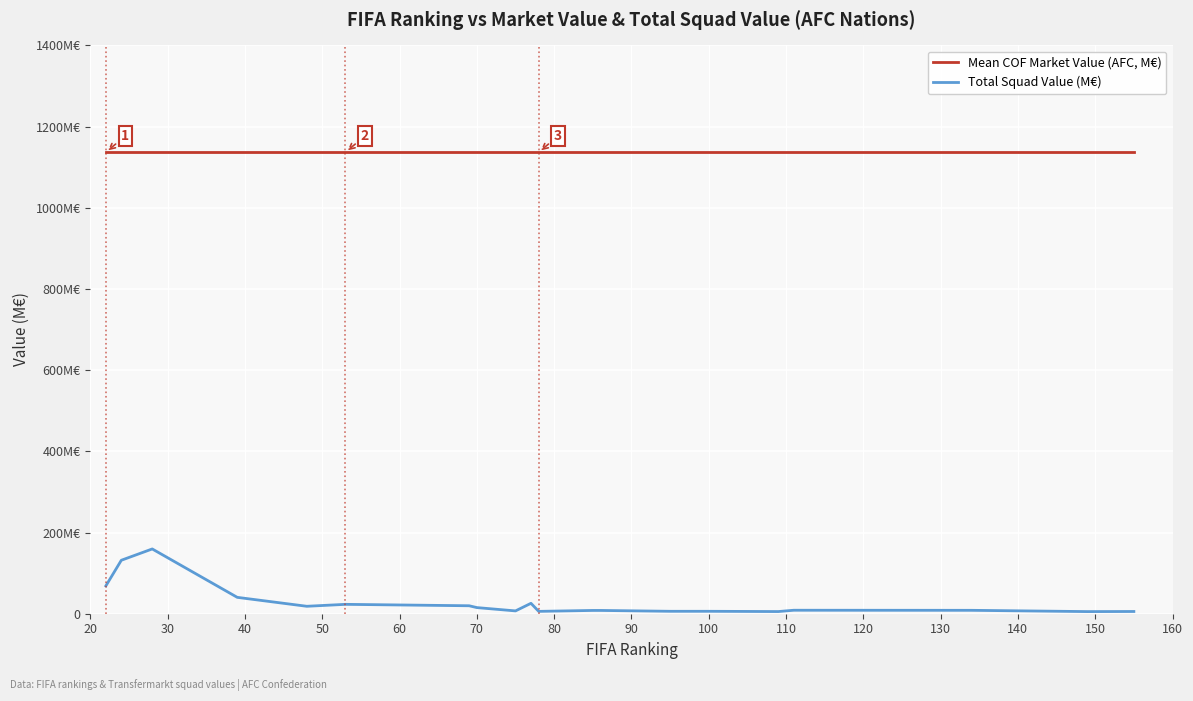

Does the chart have visible grid lines?

Yes